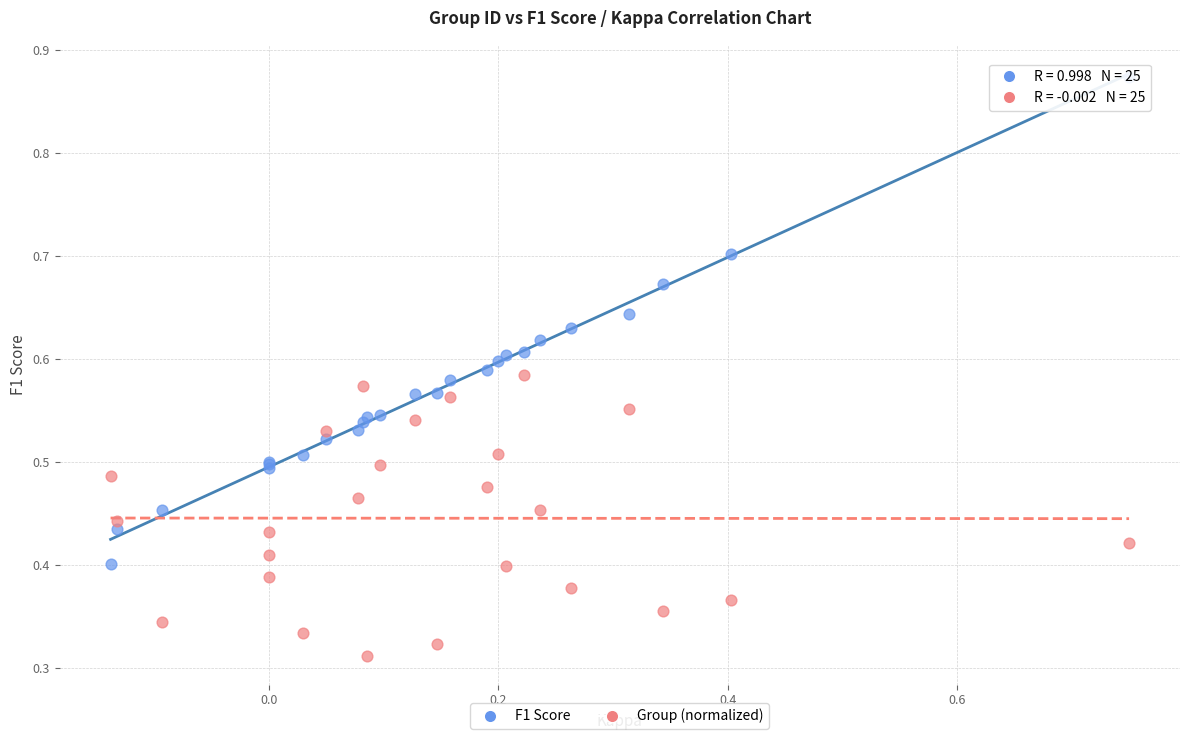

Which series reaches the minimum Y coordinate?

Group (normalized)